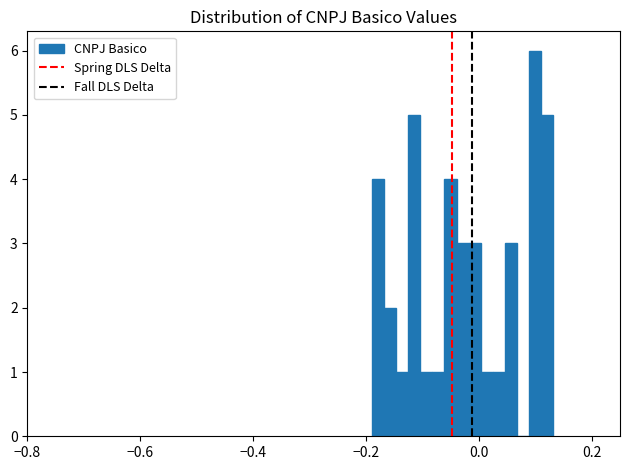

Read against the x-axis, roughly where is the centre of the tallest bar?

0.10